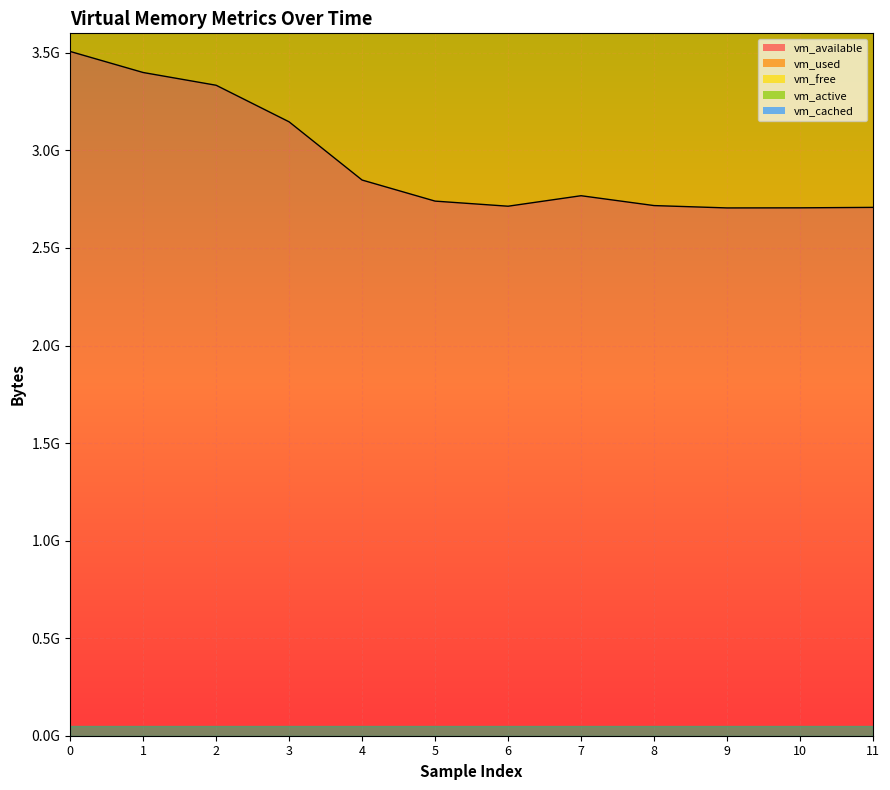

Is it true that vm_used equals 2599456563 at 3?

False